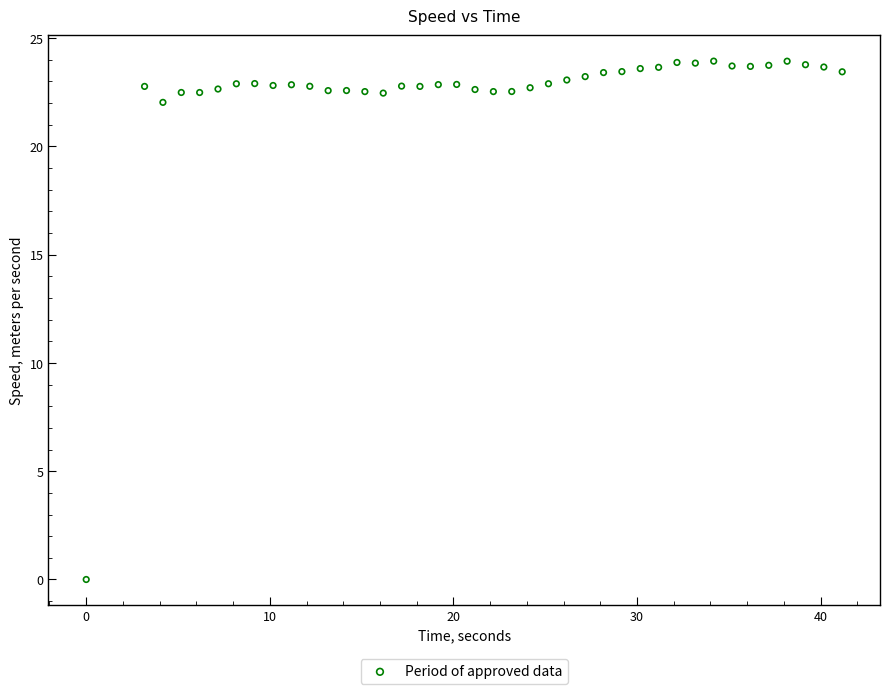

What is the range of Y values (max minus min)?

23.9